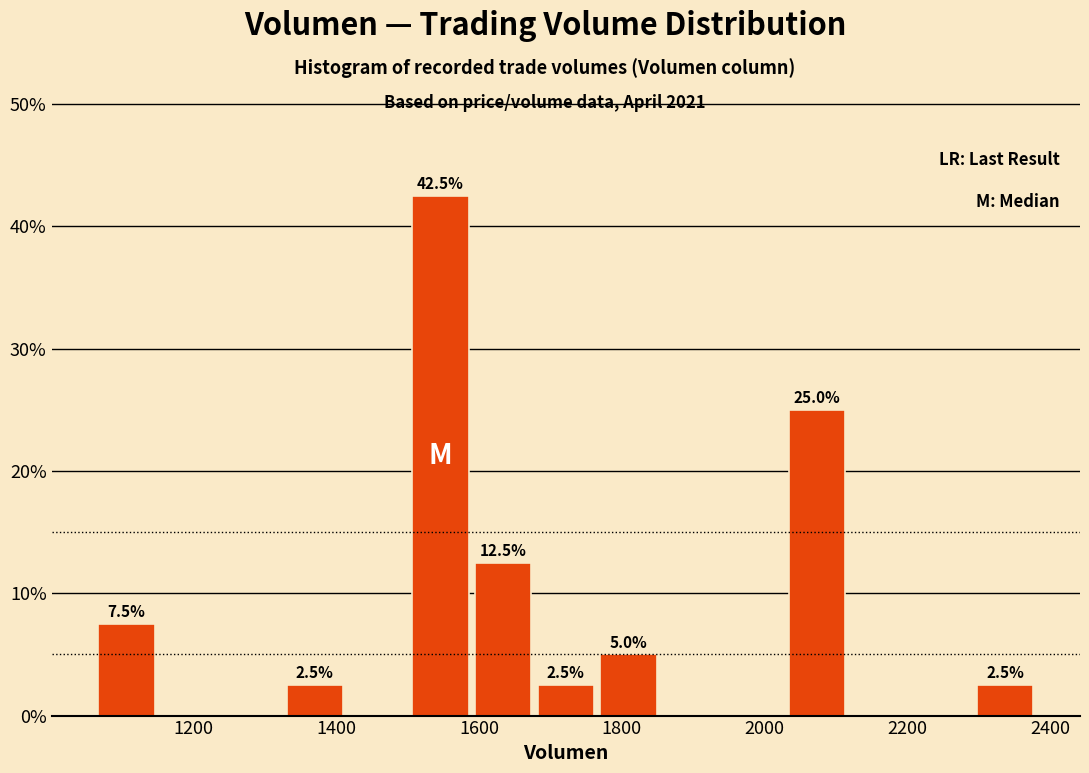

Which range on the x-axis has the tallest bar?

1500 to 1580